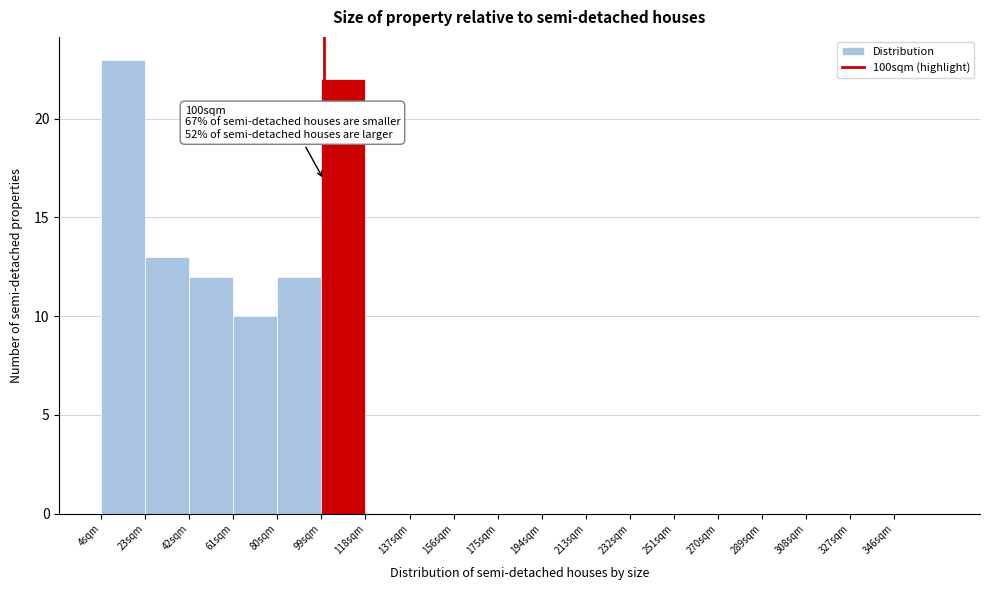

Over which range of the x-axis is the bar tallest?

4 to 23